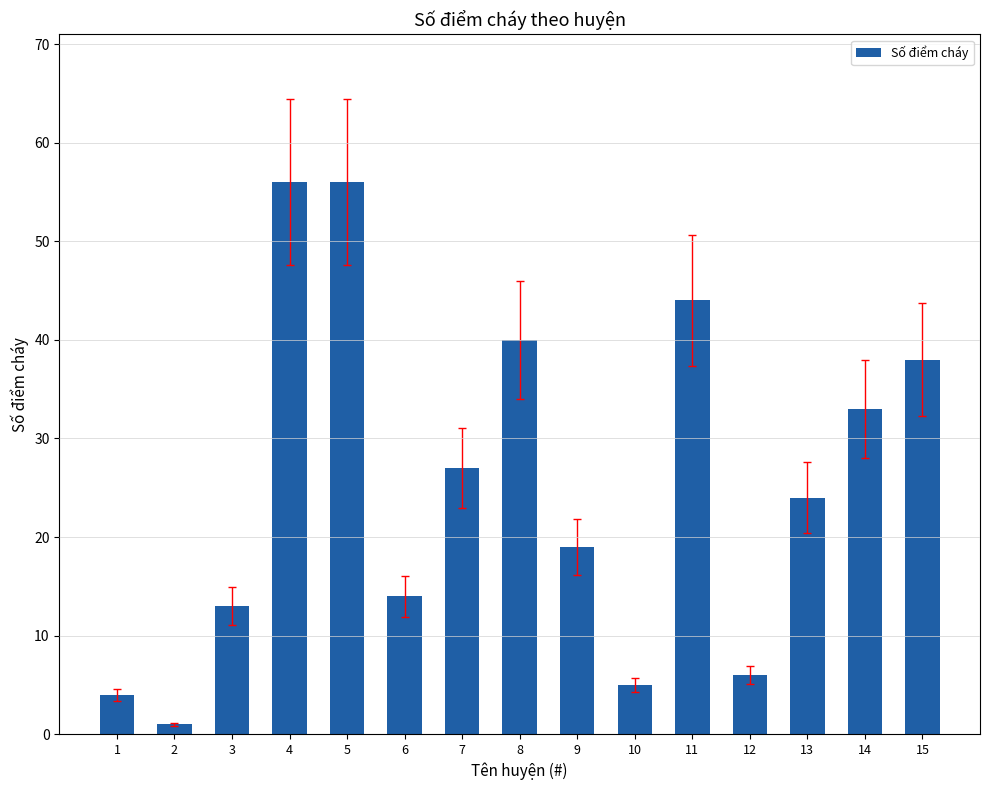

The chart shows a value of 6 at 12. True or false?

True